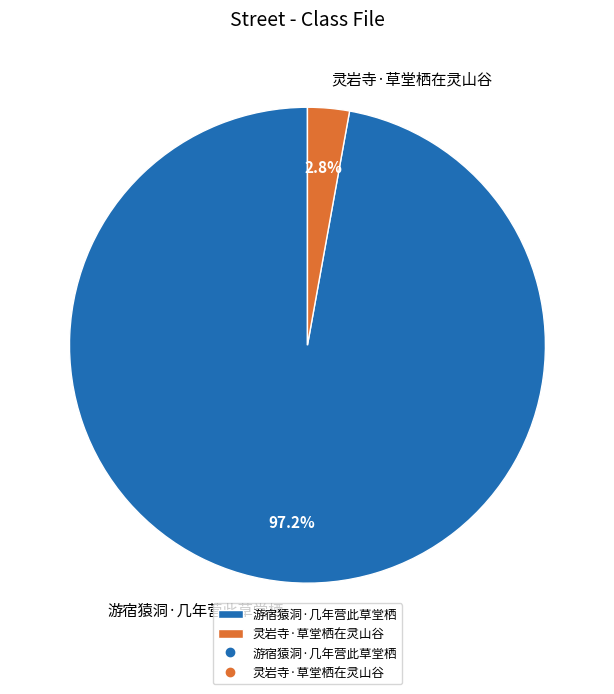

Rank the categories by value from highest to lowest.

游宿猿洞·几年营此草堂栖, 灵岩寺·草堂栖在灵山谷